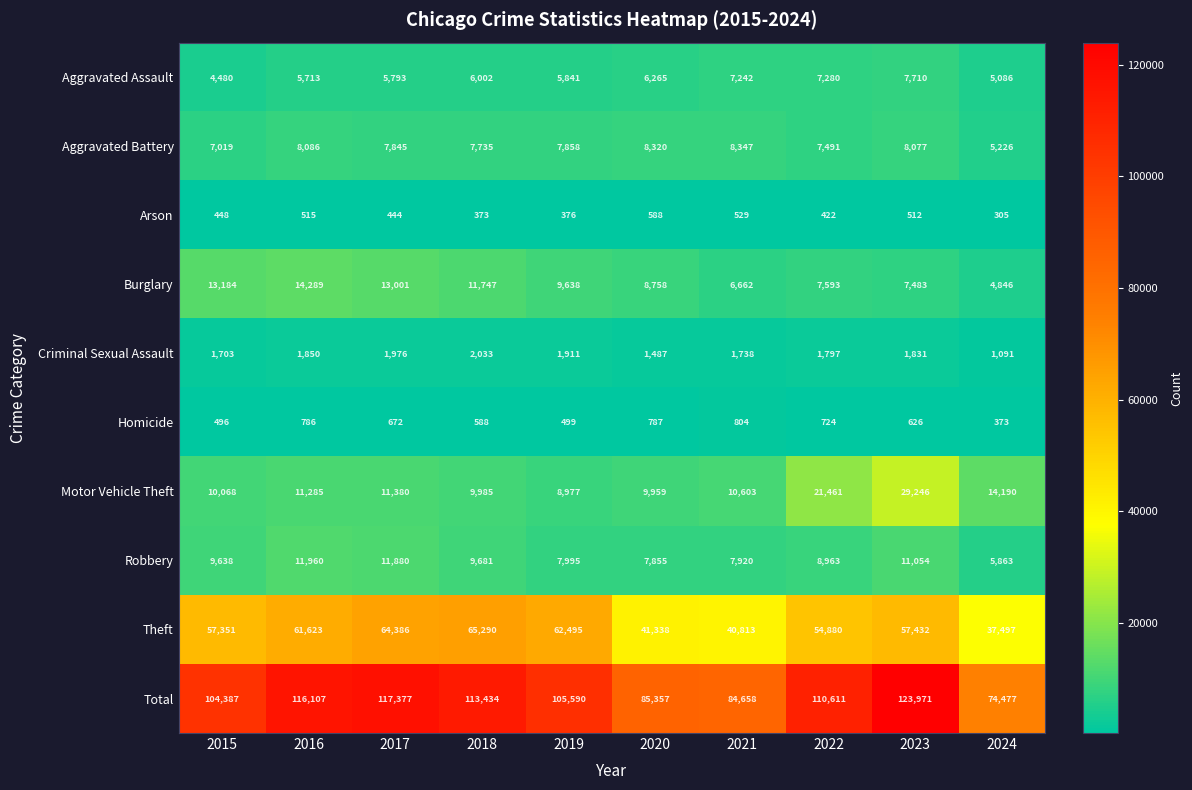

What is the spread (max minus min) of values at 2021?

84129